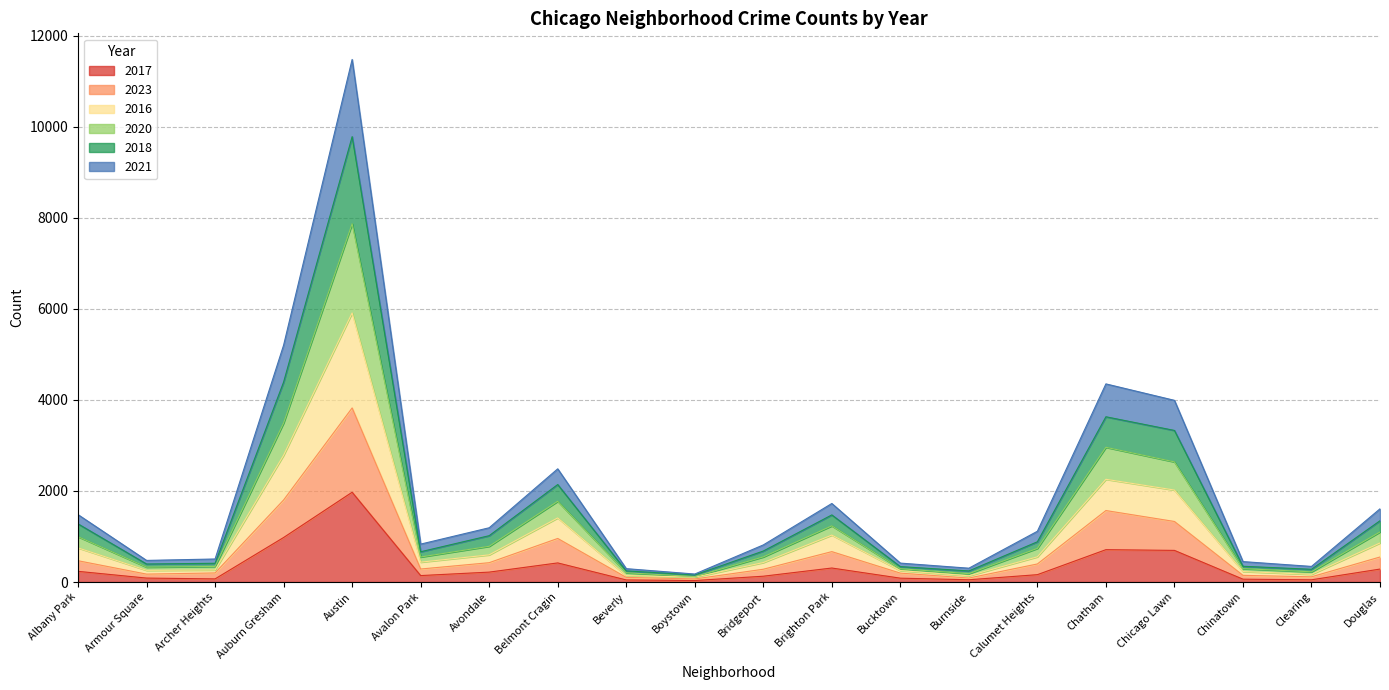

What is the value of the 2017 point at the 11th from the left?

128